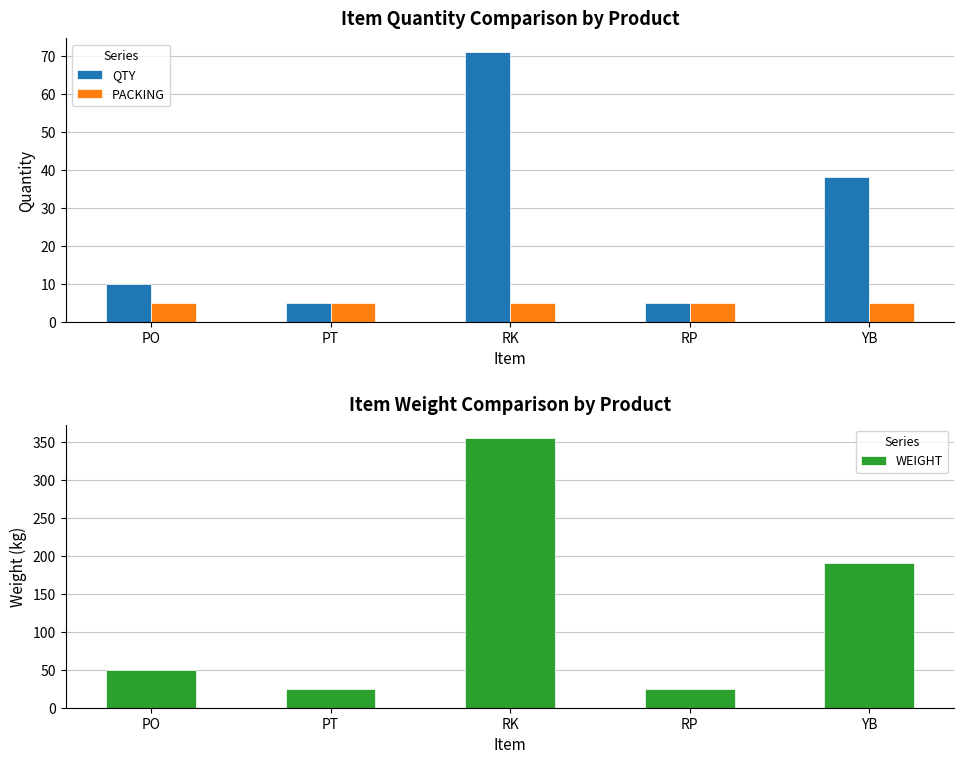

What is the lowest value of the PACKING series?

5